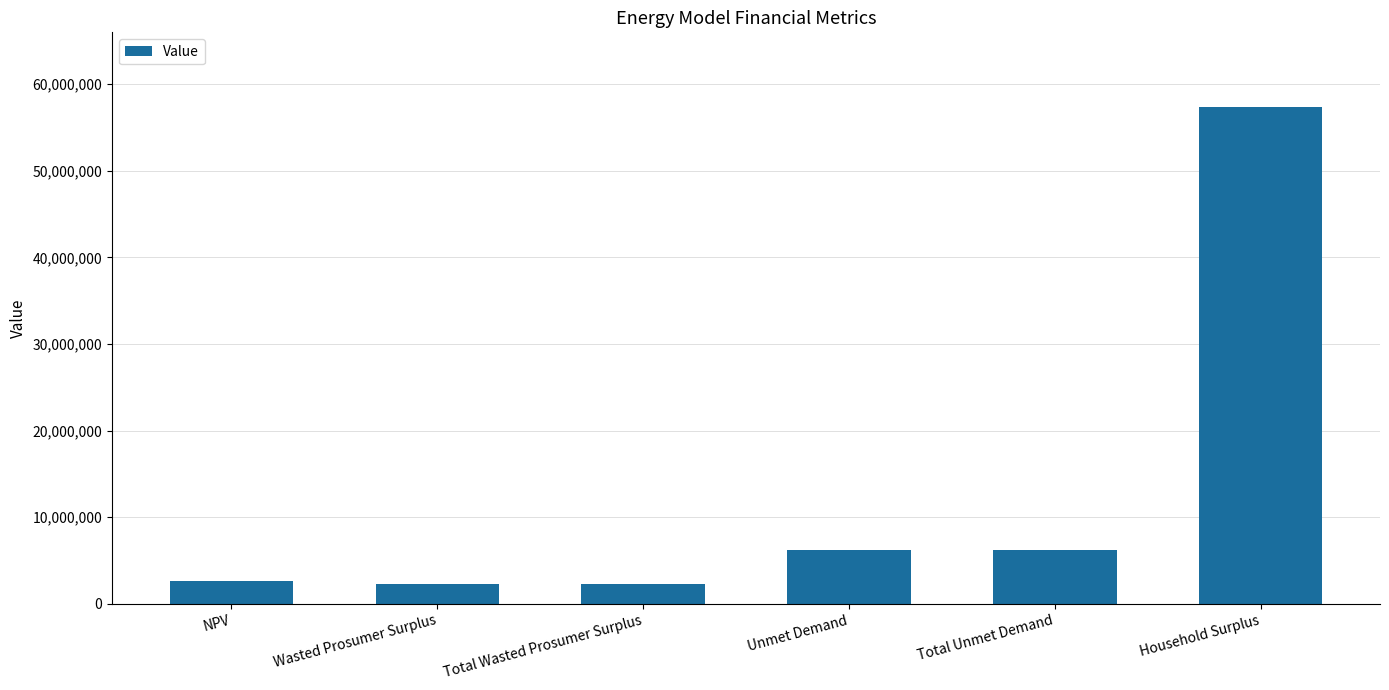

What is the approximate value at Unmet Demand?

6242015.2